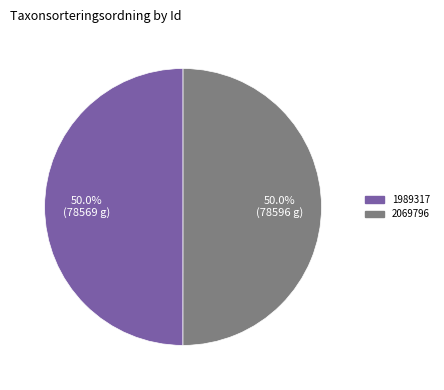

Combined, what portion of the pie is 1989317 and 2069796?

100.0%